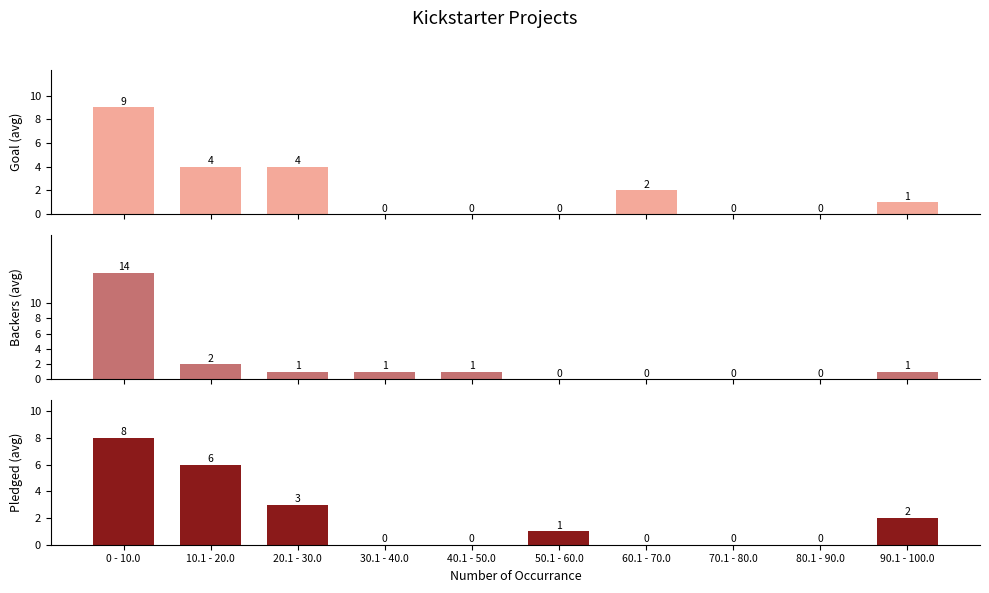

Where does the Backers (avg) series first go above 1?

0 - 10.0